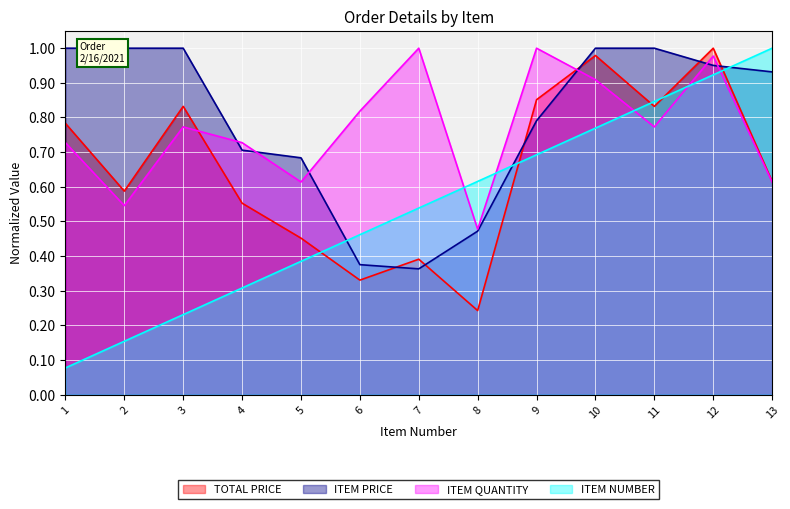

Reading left to right, extract all data points from this chart.

TOTAL PRICE: 1=0.8	2=0.6	3=0.8	4=0.6	5=0.5	6=0.3	7=0.4	8=0.2	9=0.9	10=1.0	11=0.8	12=1.0	13=0.6
ITEM PRICE: 1=1.0	2=1.0	3=1.0	4=0.7	5=0.7	6=0.4	7=0.4	8=0.5	9=0.8	10=1.0	11=1.0	12=1.0	13=0.9
ITEM QUANTITY: 1=0.7	2=0.5	3=0.8	4=0.7	5=0.6	6=0.8	7=1.0	8=0.5	9=1.0	10=0.9	11=0.8	12=1.0	13=0.6
ITEM NUMBER: 1=0.1	2=0.2	3=0.2	4=0.3	5=0.4	6=0.5	7=0.5	8=0.6	9=0.7	10=0.8	11=0.8	12=0.9	13=1.0